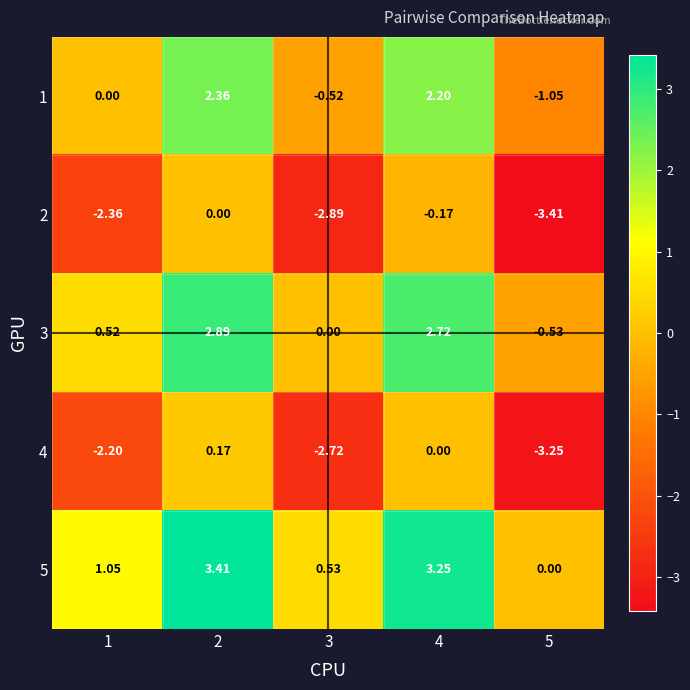

Is the value of 5 at 2 greater than the value of 4 at 5?

Yes